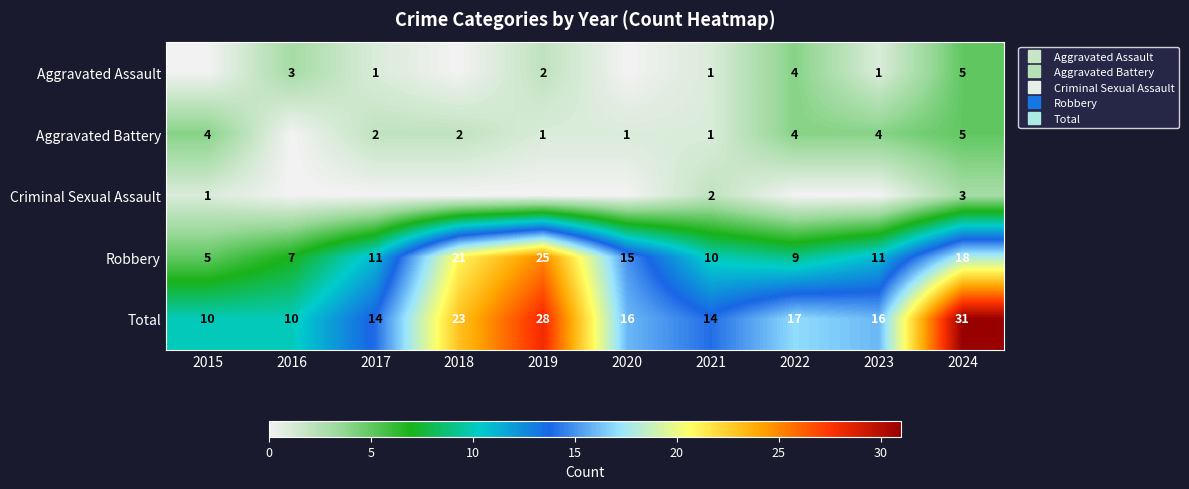

Is the value of Aggravated Assault at 2018 greater than the value of Robbery at 2016?

No